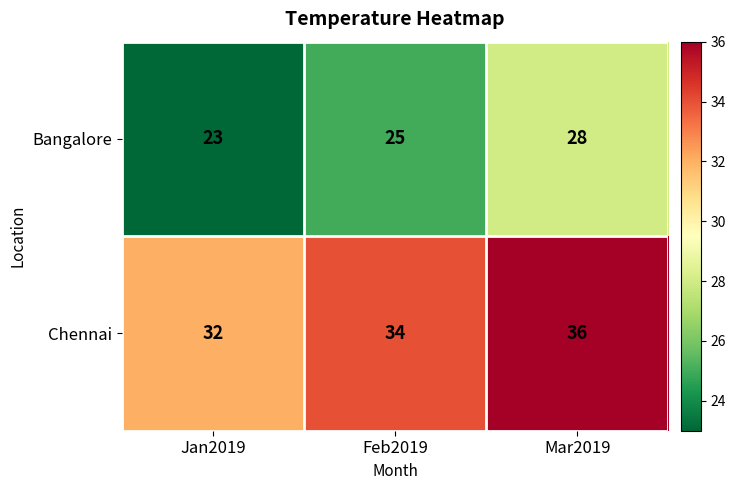

Rank the series at Jan2019 from highest to lowest value.

Chennai, Bangalore